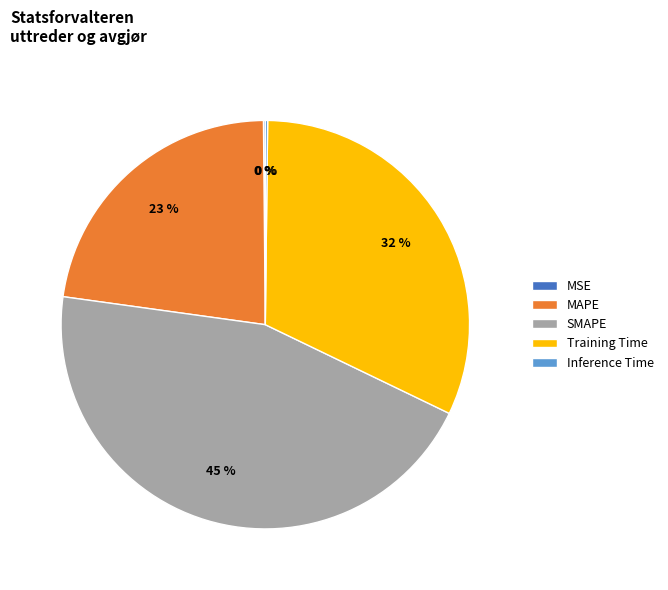

Is it true that SMAPE is 45% of the pie?

True